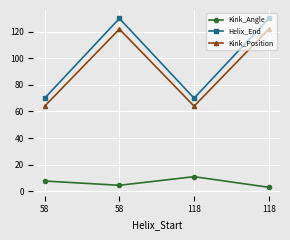

How many data points does each series have?

4